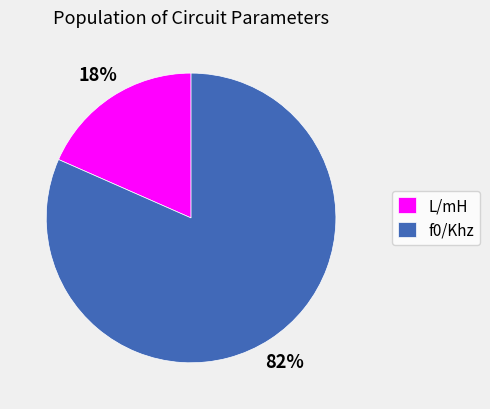

To the nearest percent, what is the average slice percentage?

50%